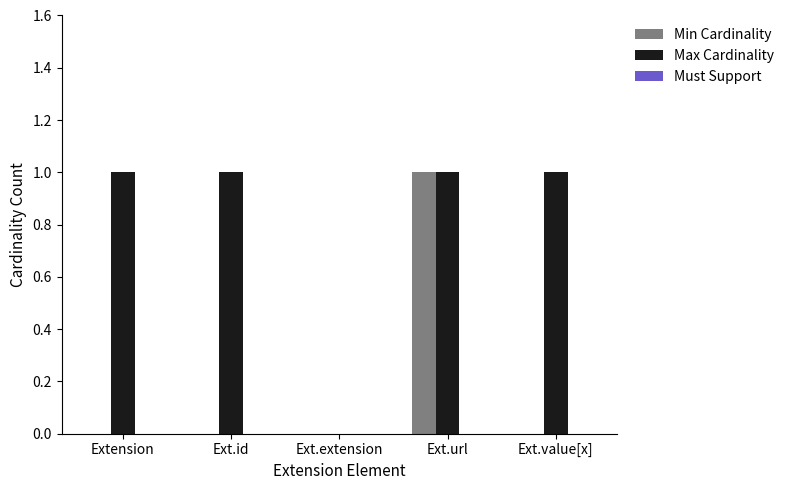

How many groups of bars are there?

5